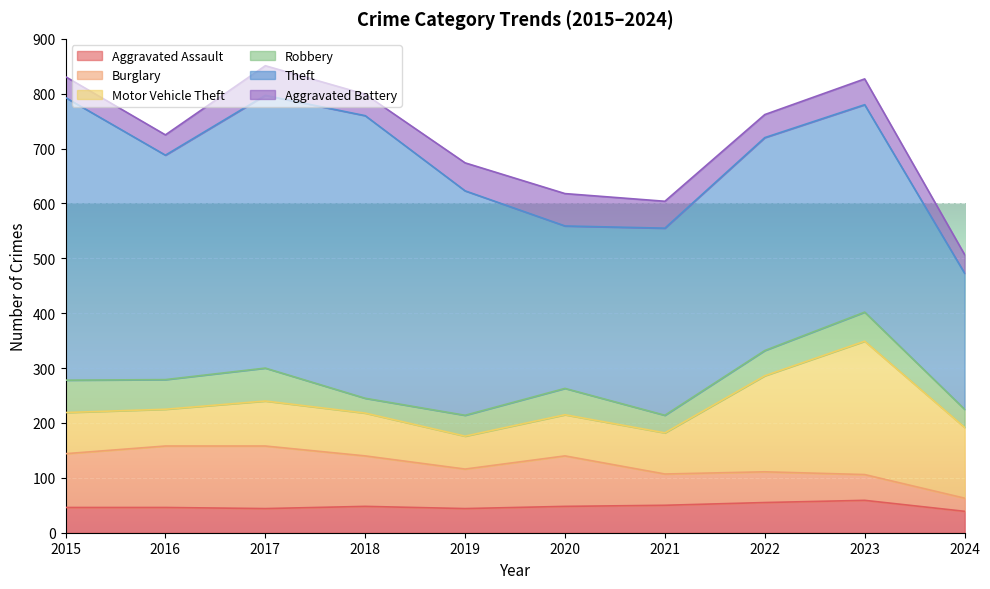

Which has a higher value, 2019 or 2022?

2022